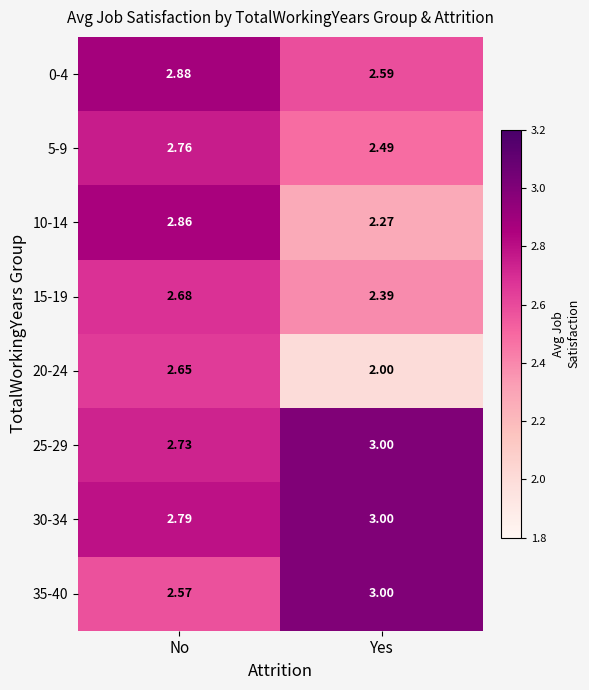

At which label is 5-9 closest to 2?

Yes